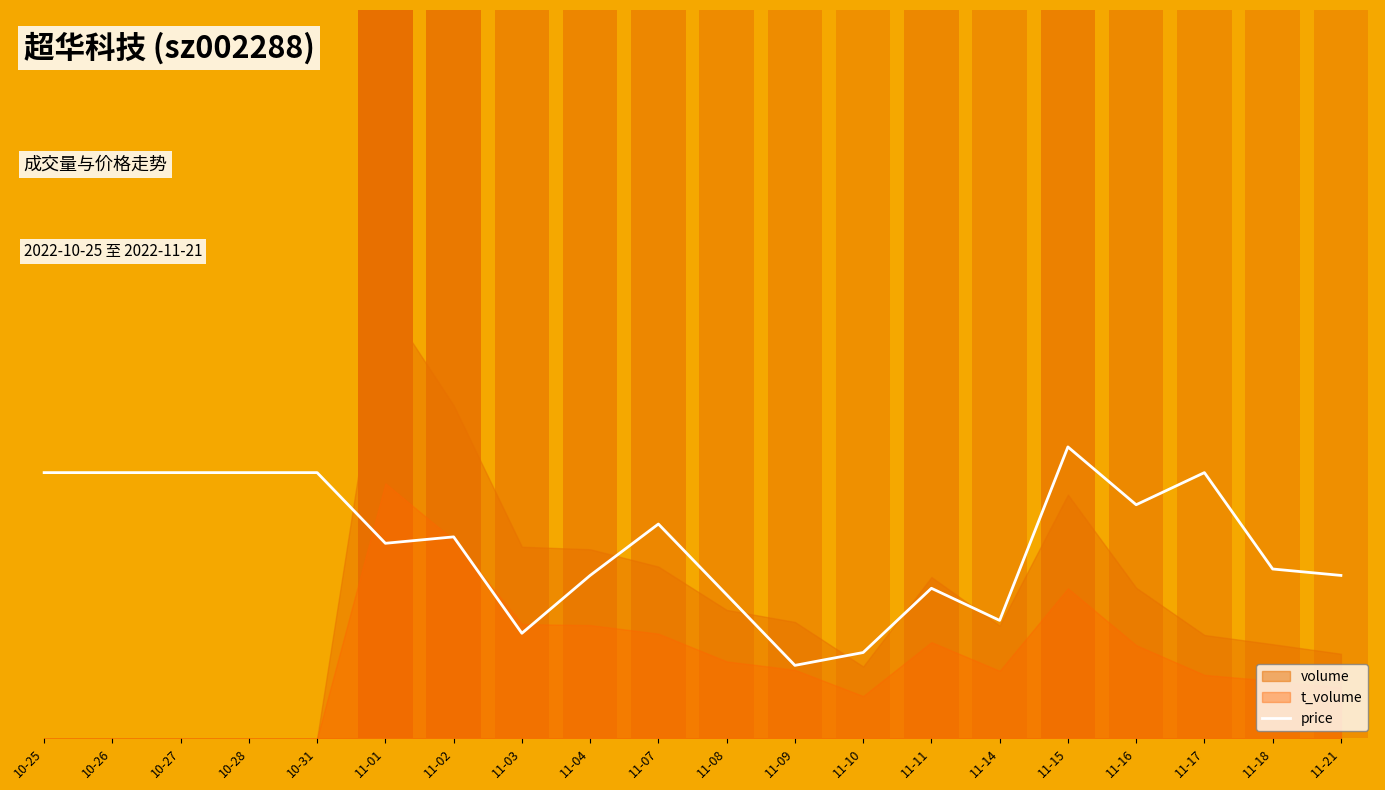

What is the change in value from 11-08 to 11-09?

-0.1